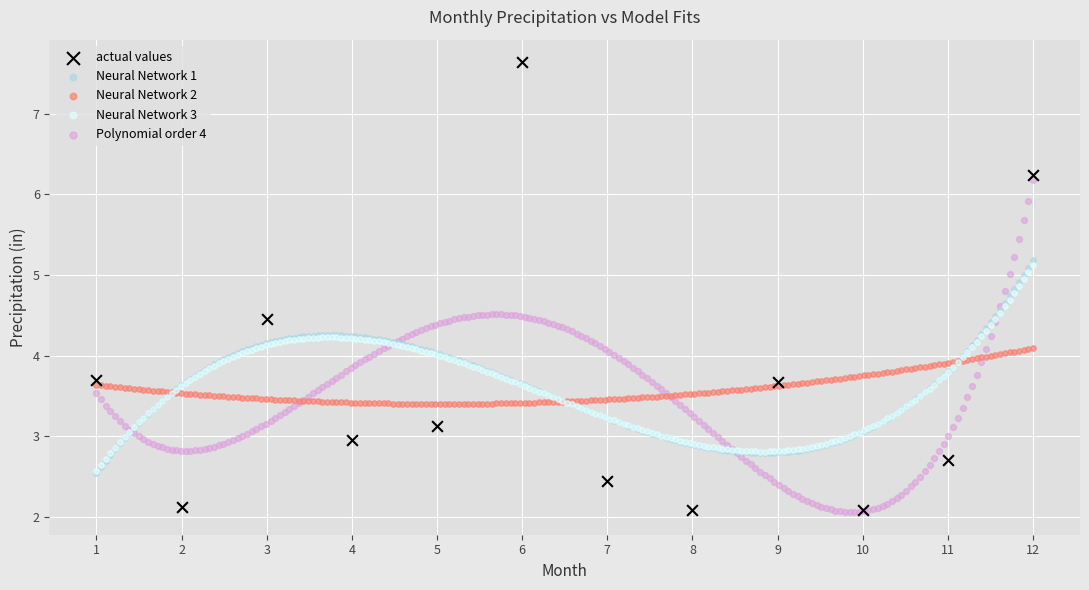

Which series reaches the maximum Y coordinate?

actual values